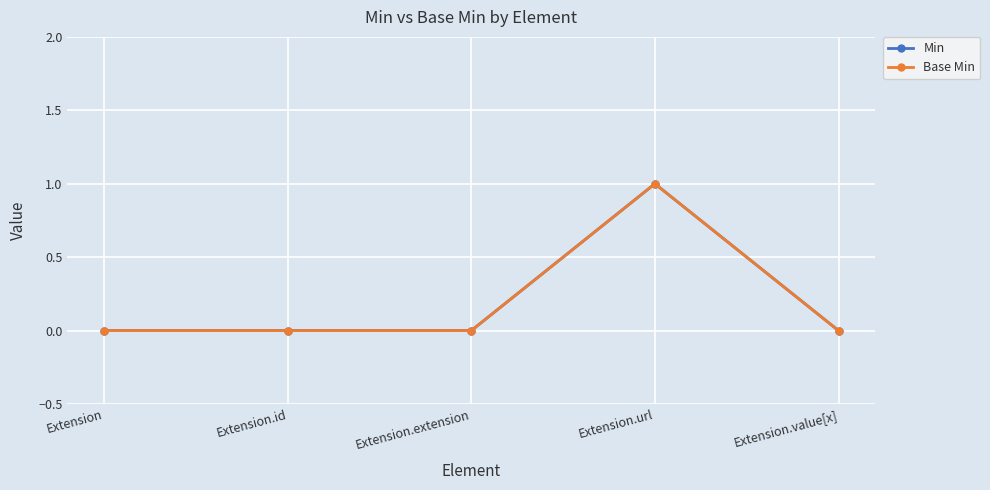

What is the sum of the Min values at Extension.url and Extension.value[x]?

1